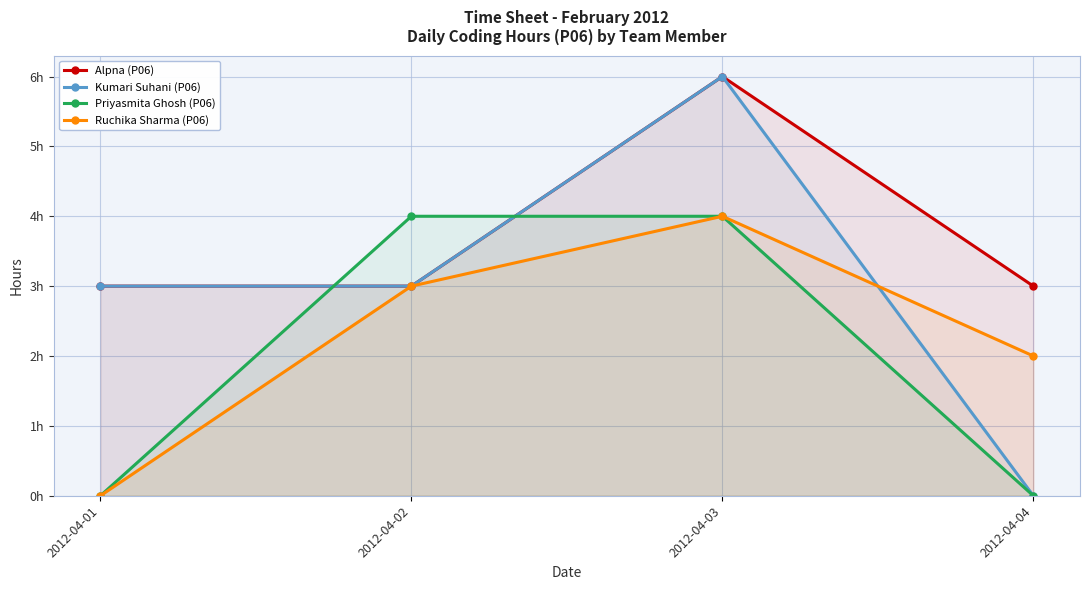

True or false: Kumari Suhani (P06) has a value of 2 at 2012-04-02.

False